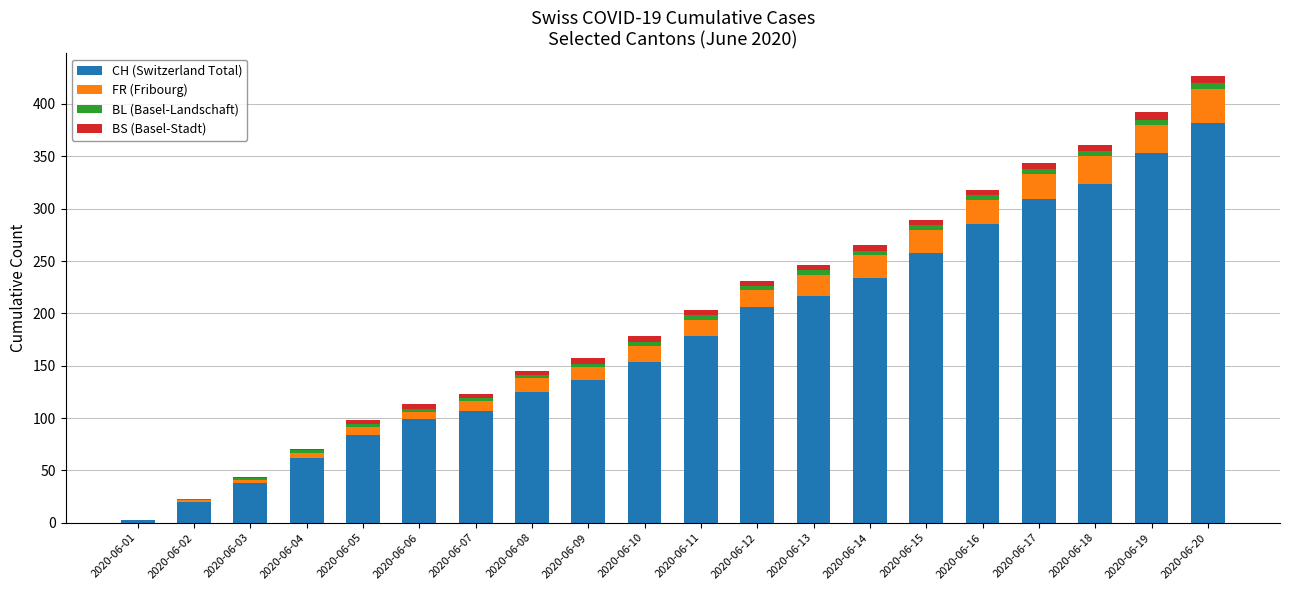

What is the total value across all series at 2020-06-05?

98